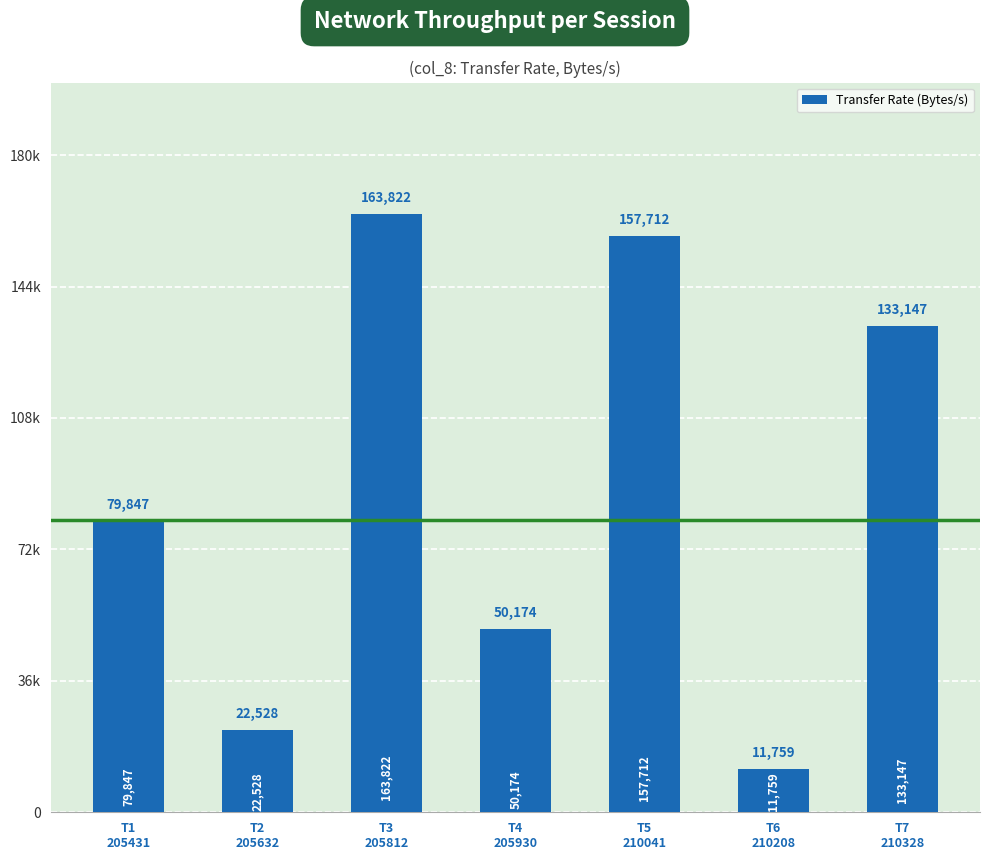

Reading right to left, extract all data points from this chart.

T7
210328=133147	T6
210208=11759	T5
210041=157712	T4
205930=50174	T3
205812=163822	T2
205632=22528	T1
205431=79847